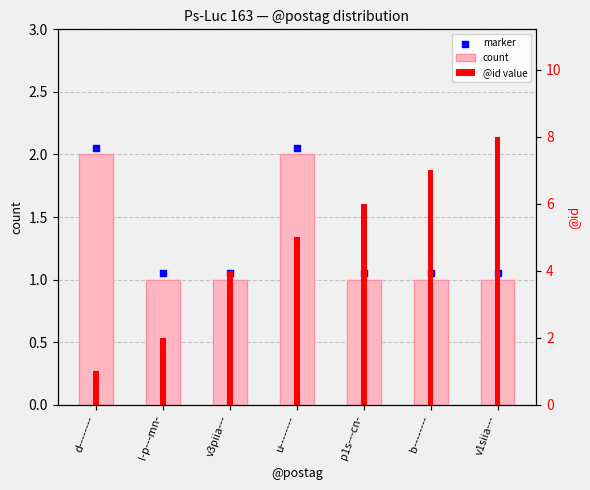

What is the total value across all series at u--------?

9.1